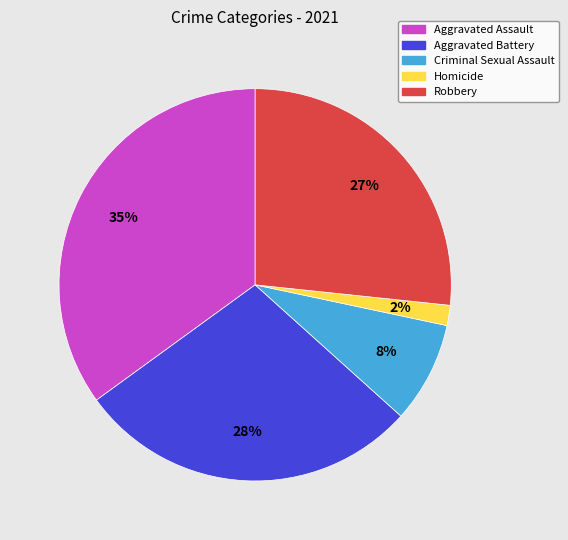

Is there any slice that represents more than half of the pie?

No